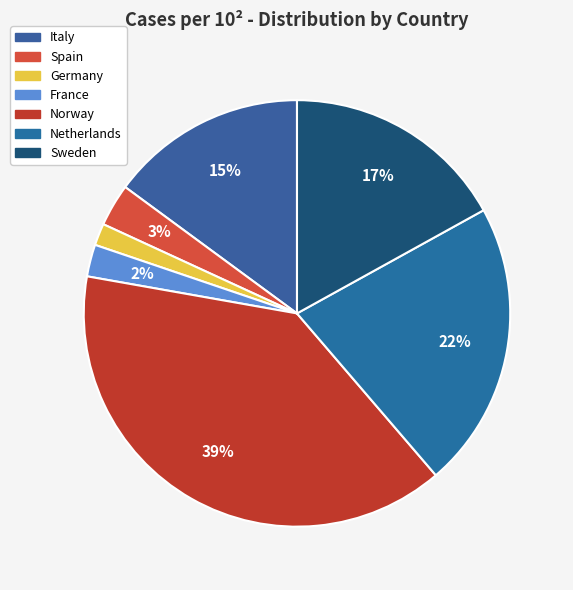

Which slice is the smallest?

Germany